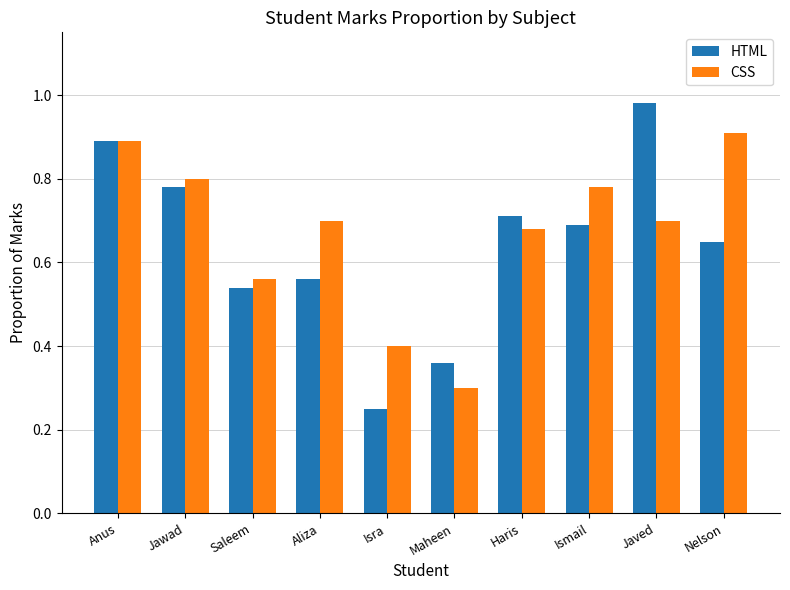

The CSS series shows 0.7 at Aliza. True or false?

True